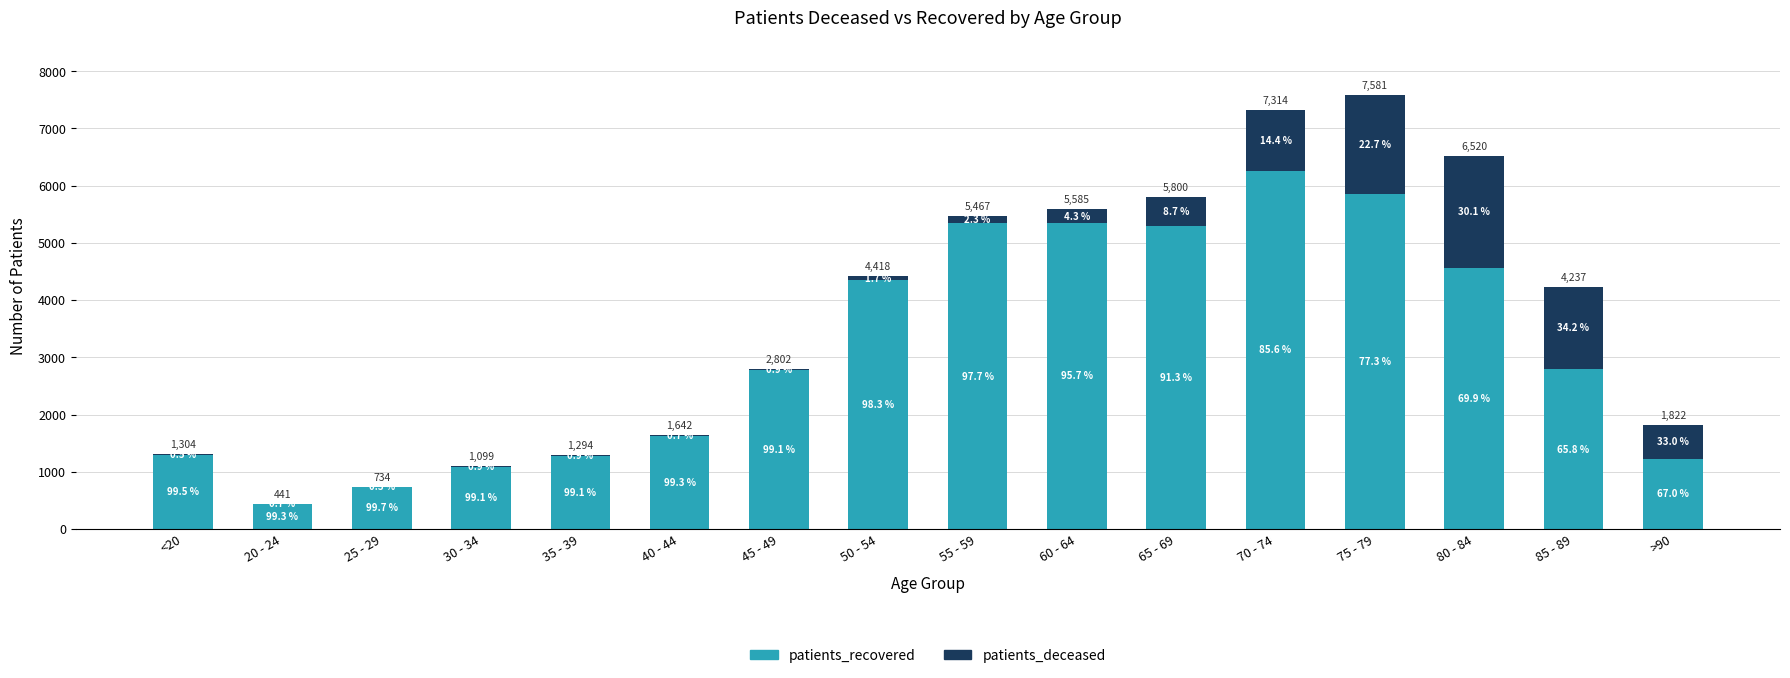

Are the bars horizontal?

No